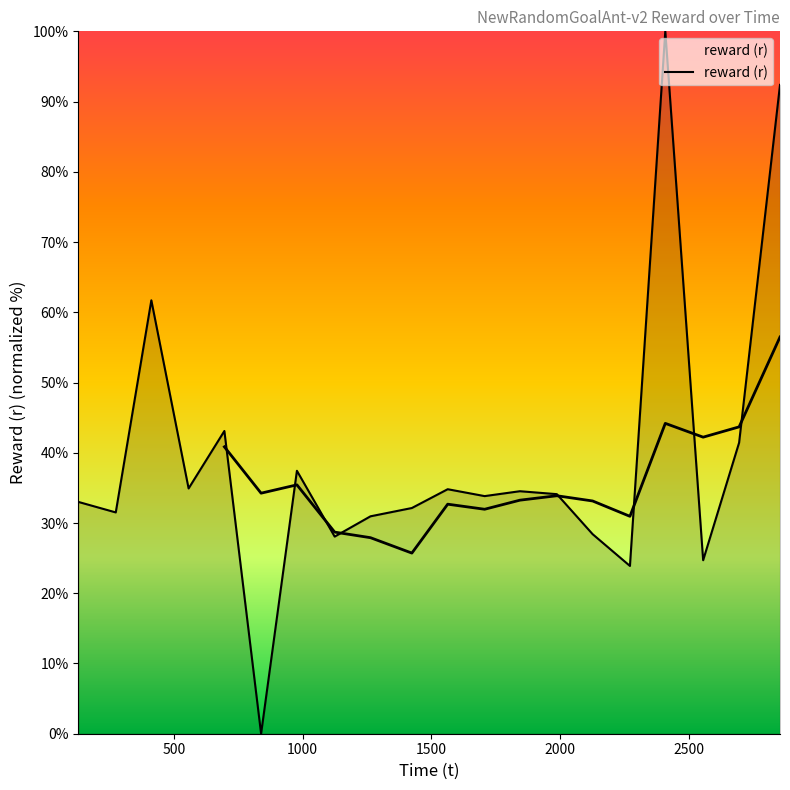

At which label is the value closest to 50?

695.592528